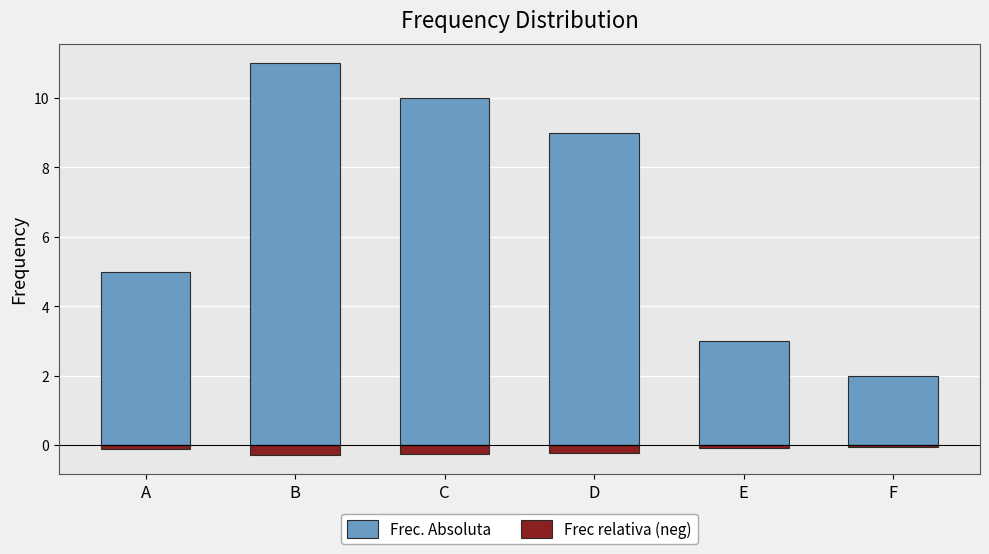

What is the total value across all series at A?

4.9